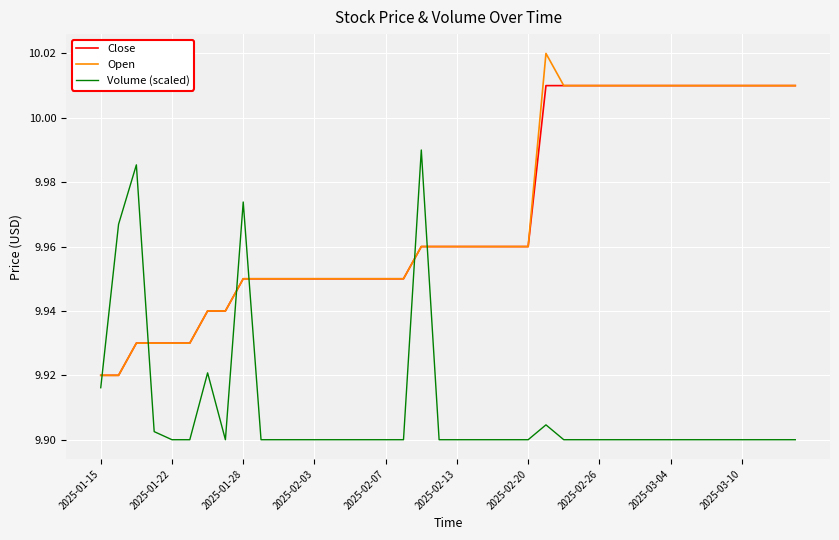

How many times do Volume (scaled) and Open cross each other?

6